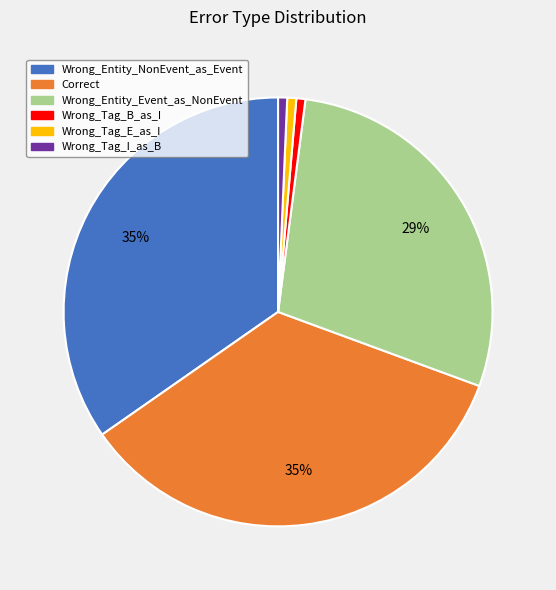

Do Wrong_Tag_E_as_I and Wrong_Entity_Event_as_NonEvent together represent more than half of the pie?

No